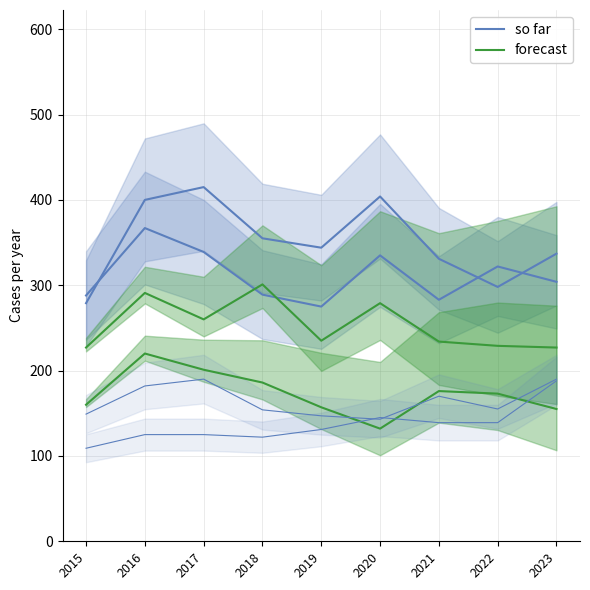

True or false: forecast has a value of 229 at 2022.

True